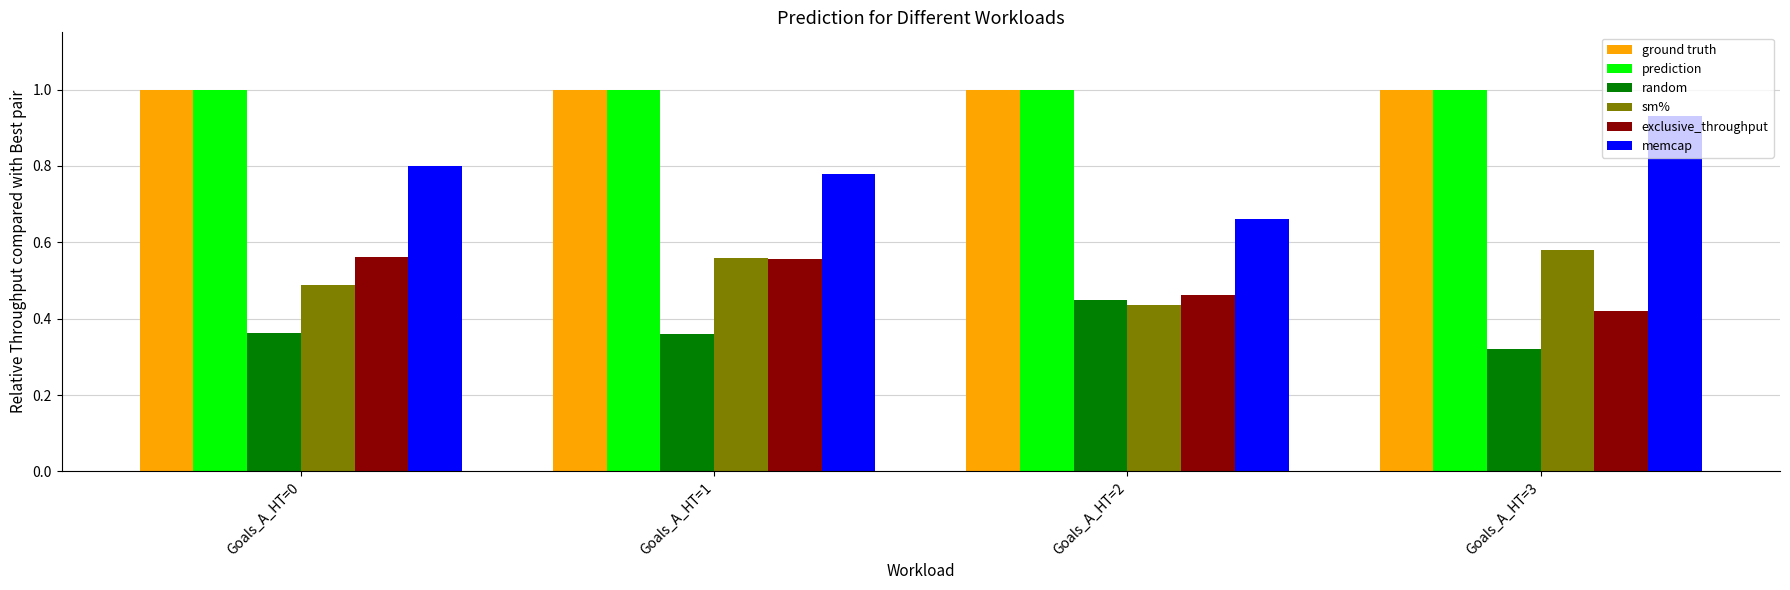

True or false: prediction has a value of 0.4 at Goals_A_HT=1.

False